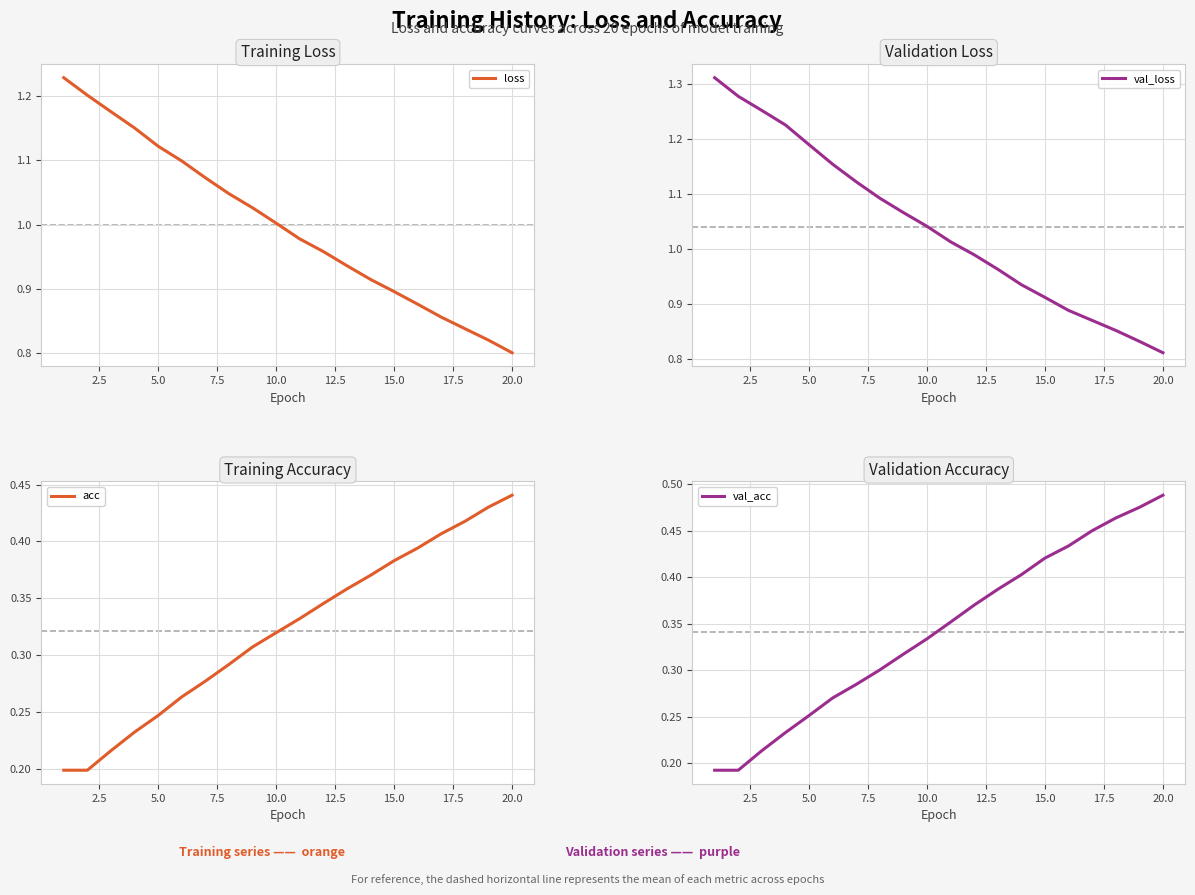

At which label does val_loss reach its minimum?

20.0